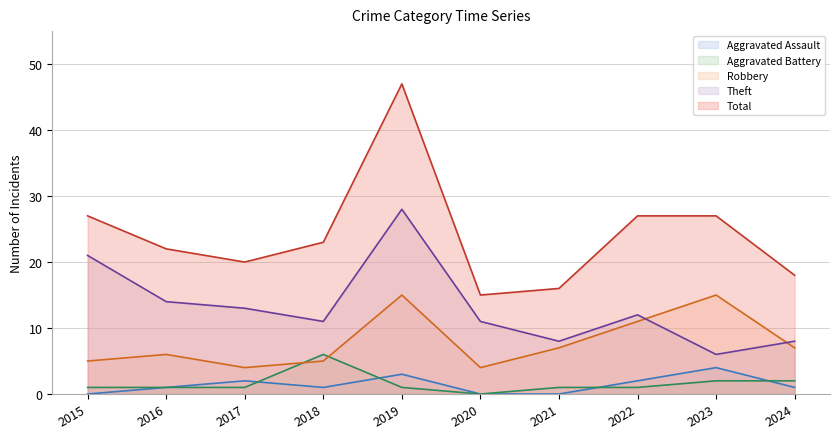

Read the Aggravated Battery value at 2017.

1